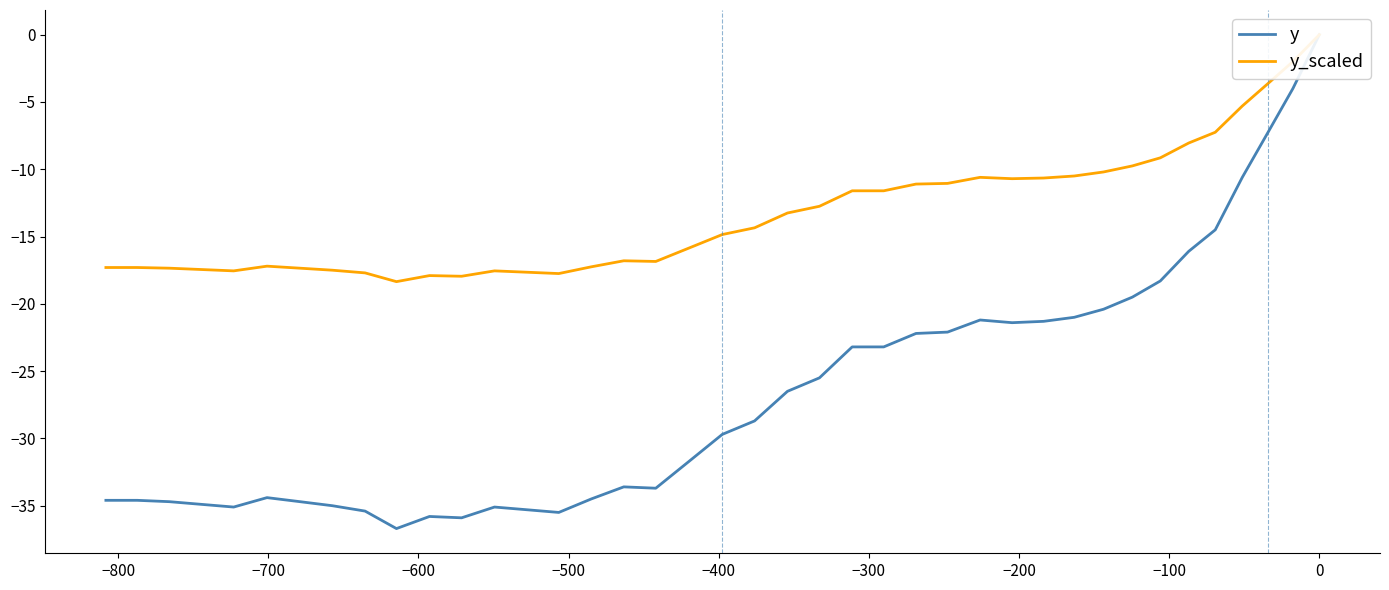

True or false: y_scaled has a value of -23.5 at 31.

False